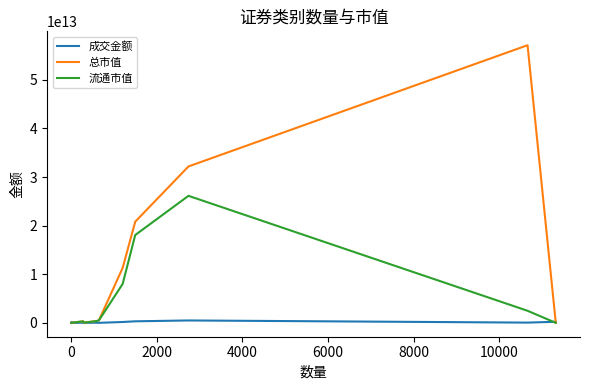

Rank the series by their average value, from highest to lowest.

总市值, 流通市值, 成交金额